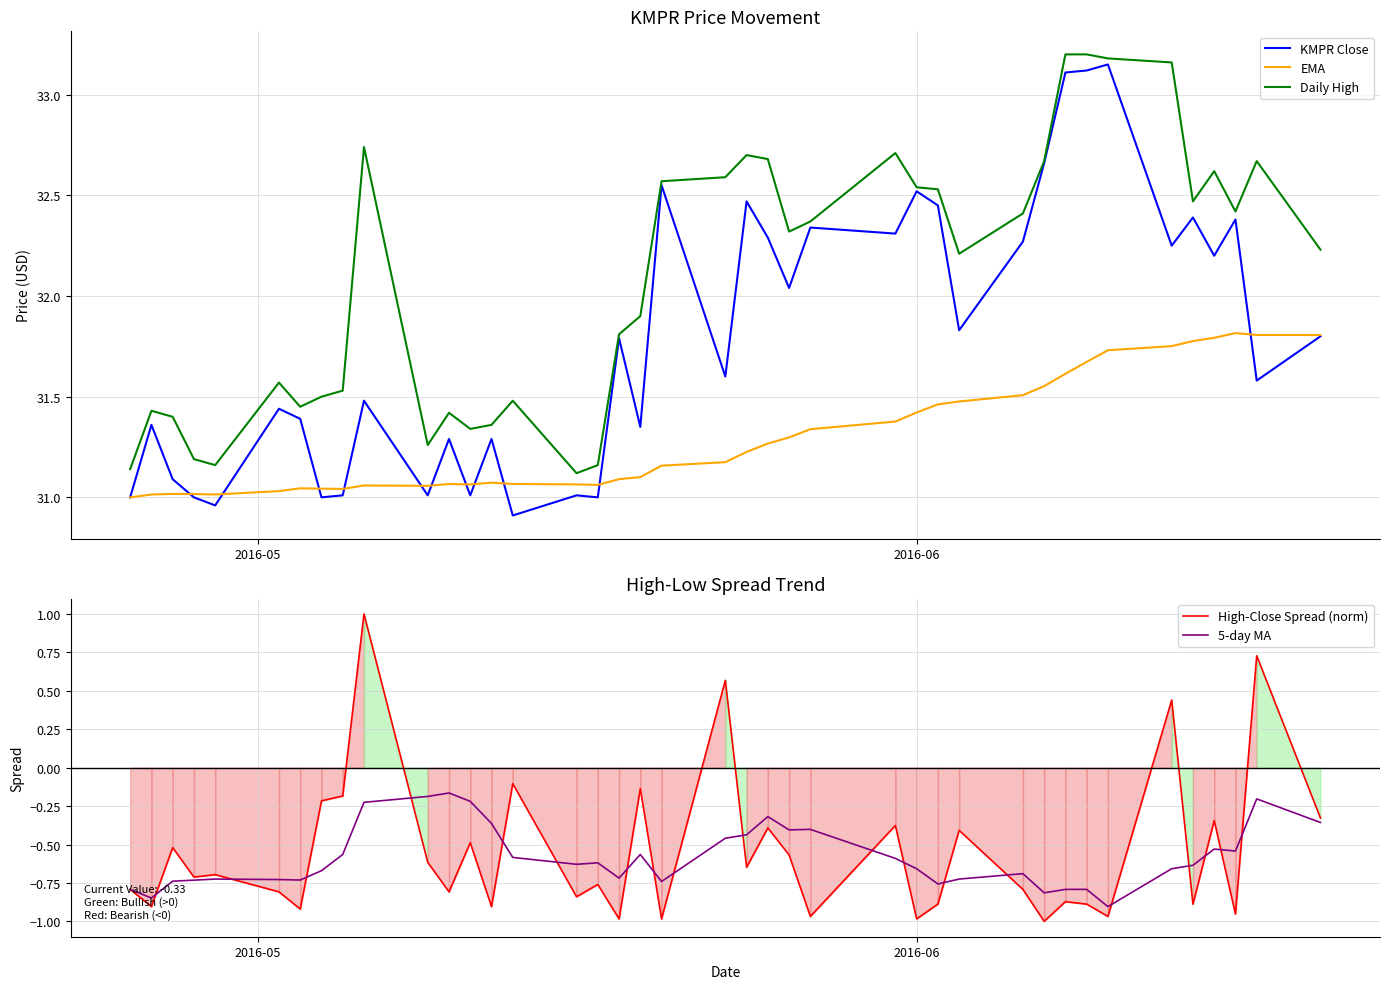

True or false: EMA and Daily High cross at least once.

False